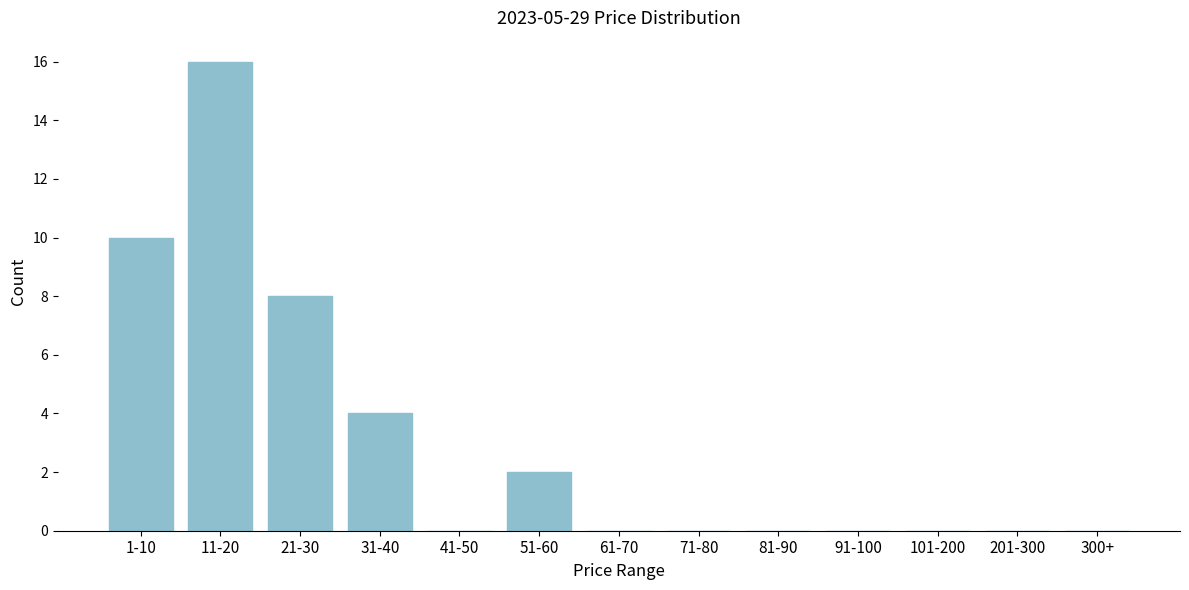

Reading right to left, transcribe all the data shown in this chart.

300+=0	201-300=0	101-200=0	91-100=0	81-90=0	71-80=0	61-70=0	51-60=2	41-50=0	31-40=4	21-30=8	11-20=16	1-10=10